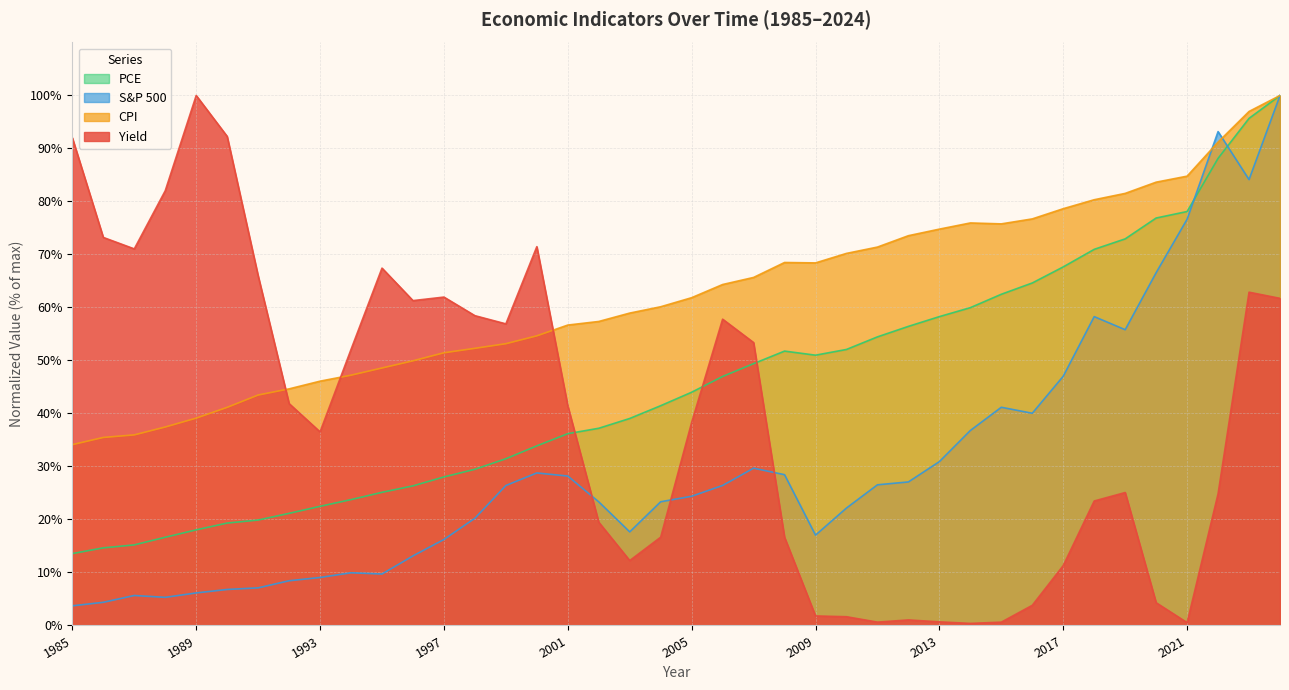

Rank the categories by yield value from lowest to highest.

2014, 2021, 2015, 2011, 2013, 2012, 2010, 2009, 2016, 2020, 2017, 2003, 2008, 2004, 2002, 2018, 2022, 2019, 1993, 2005, 2001, 1992, 1994, 2007, 1999, 2006, 1998, 1996, 2024, 1997, 2023, 1991, 1995, 1987, 2000, 1986, 1988, 1985, 1990, 1989